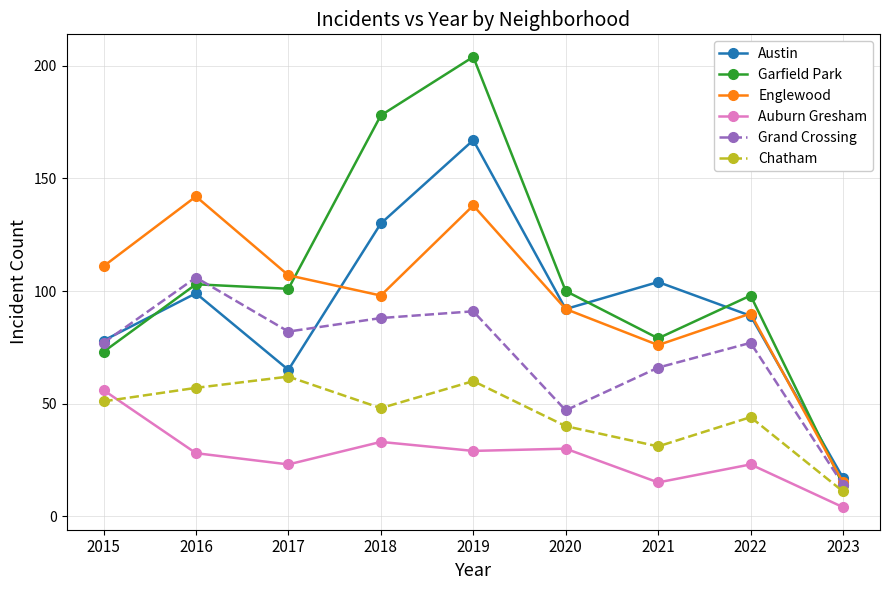

Which category has the lowest value in the Grand Crossing series?

2023